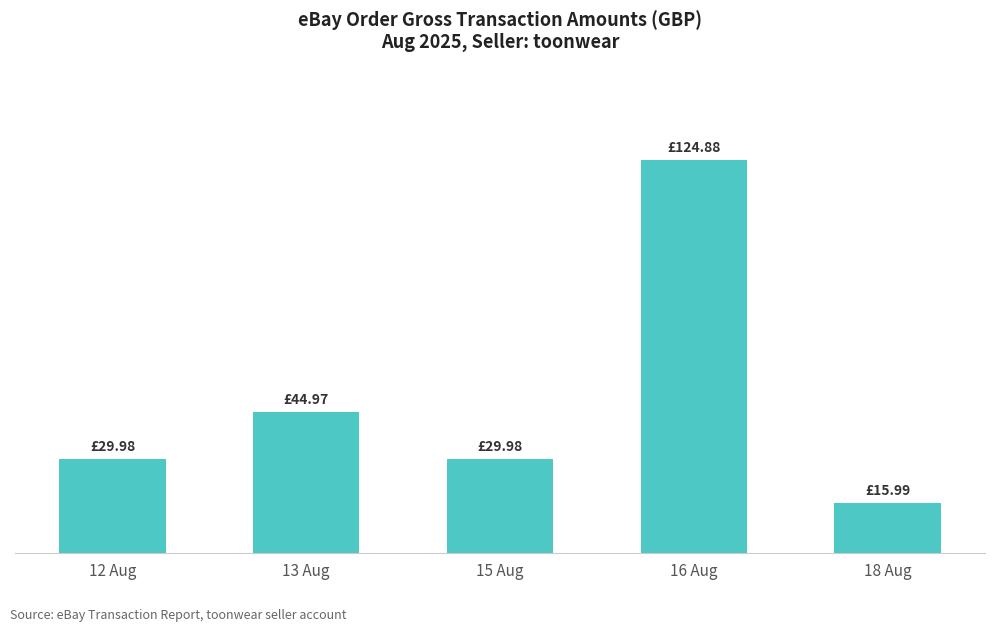

Are the bars horizontal?

No